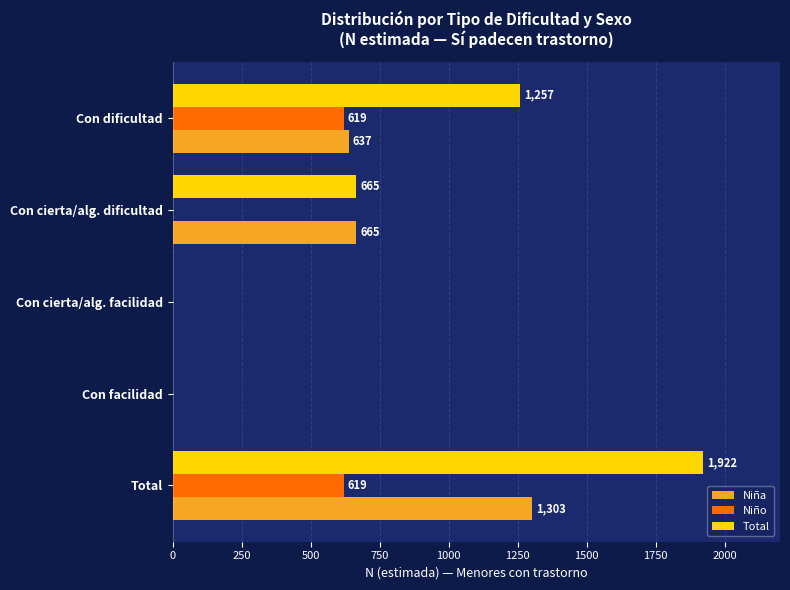

The value of Niña at Con facilidad is 0. True or false?

True